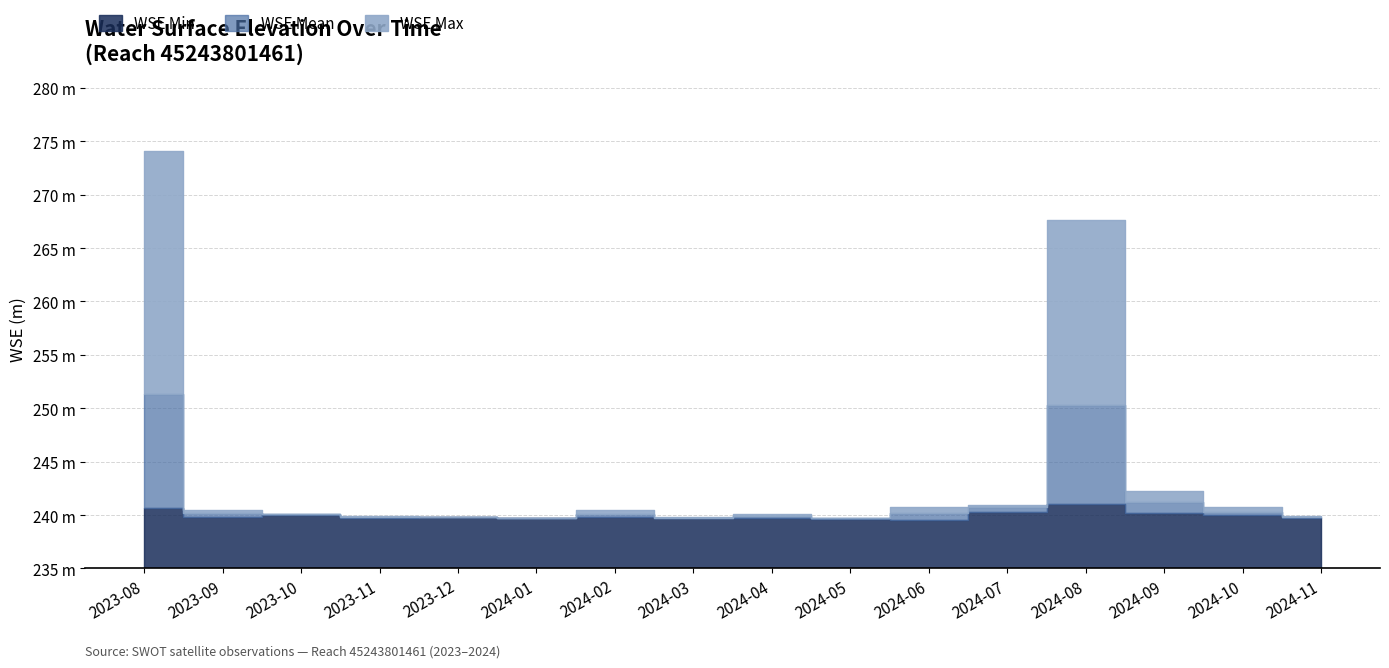

Where is the first local minimum for WSE Max?

2024-01